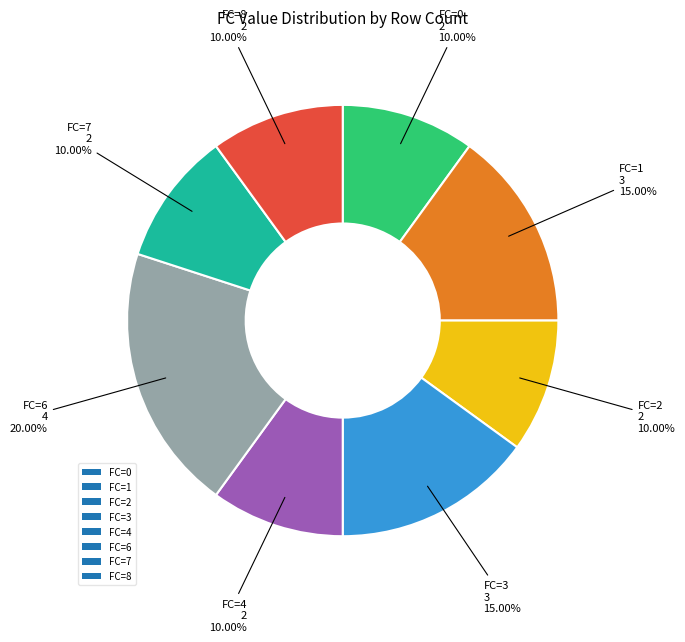

Does any single category account for the majority?

No